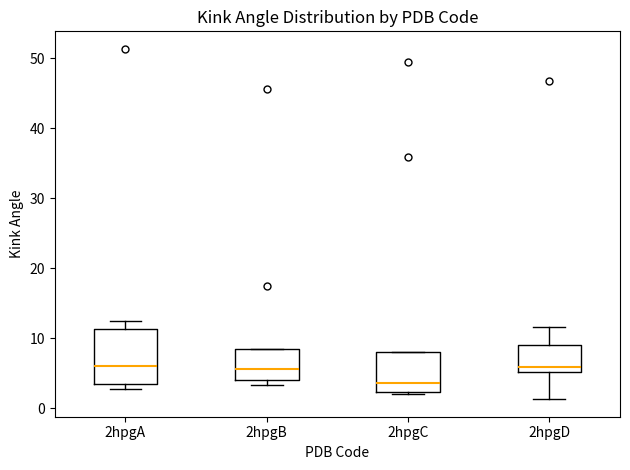

Where is the lower edge of the box for 2hpgB on the y-axis? The values are not printed on the chart, so give them approximately, as read against the axis.

4